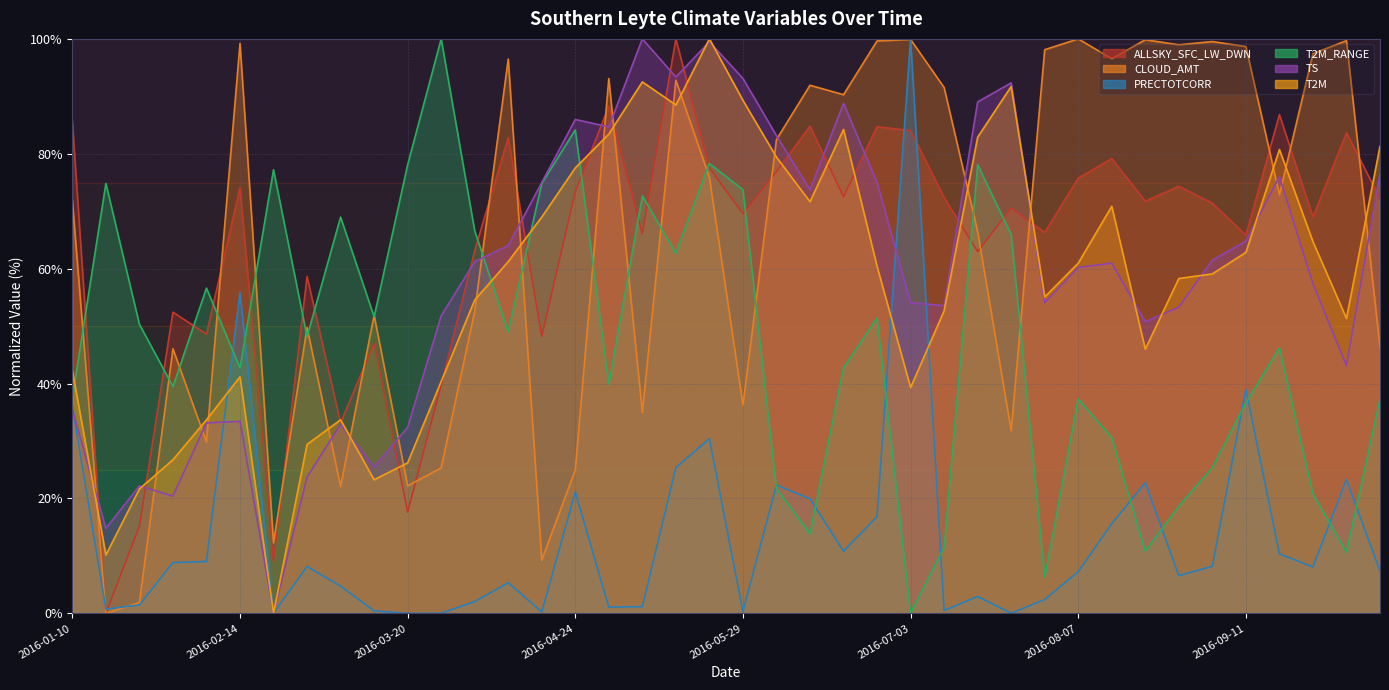

True or false: T2M_RANGE has a value of 7.2 at 2016-08-21.

False